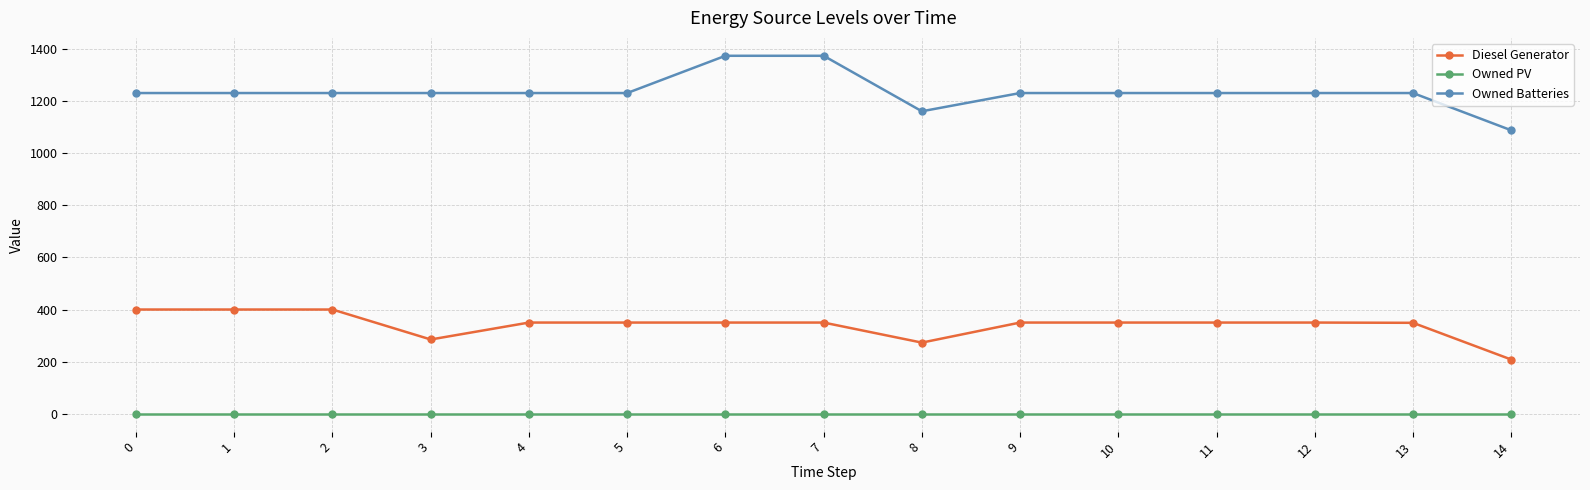

How many lines are shown in the chart?

3